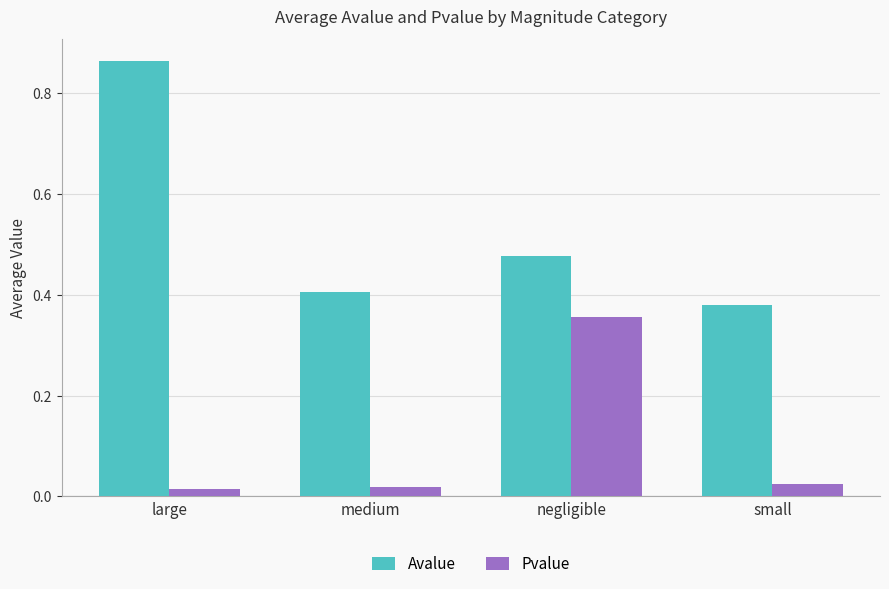

Is the value of Pvalue at negligible greater than the value of Avalue at medium?

No